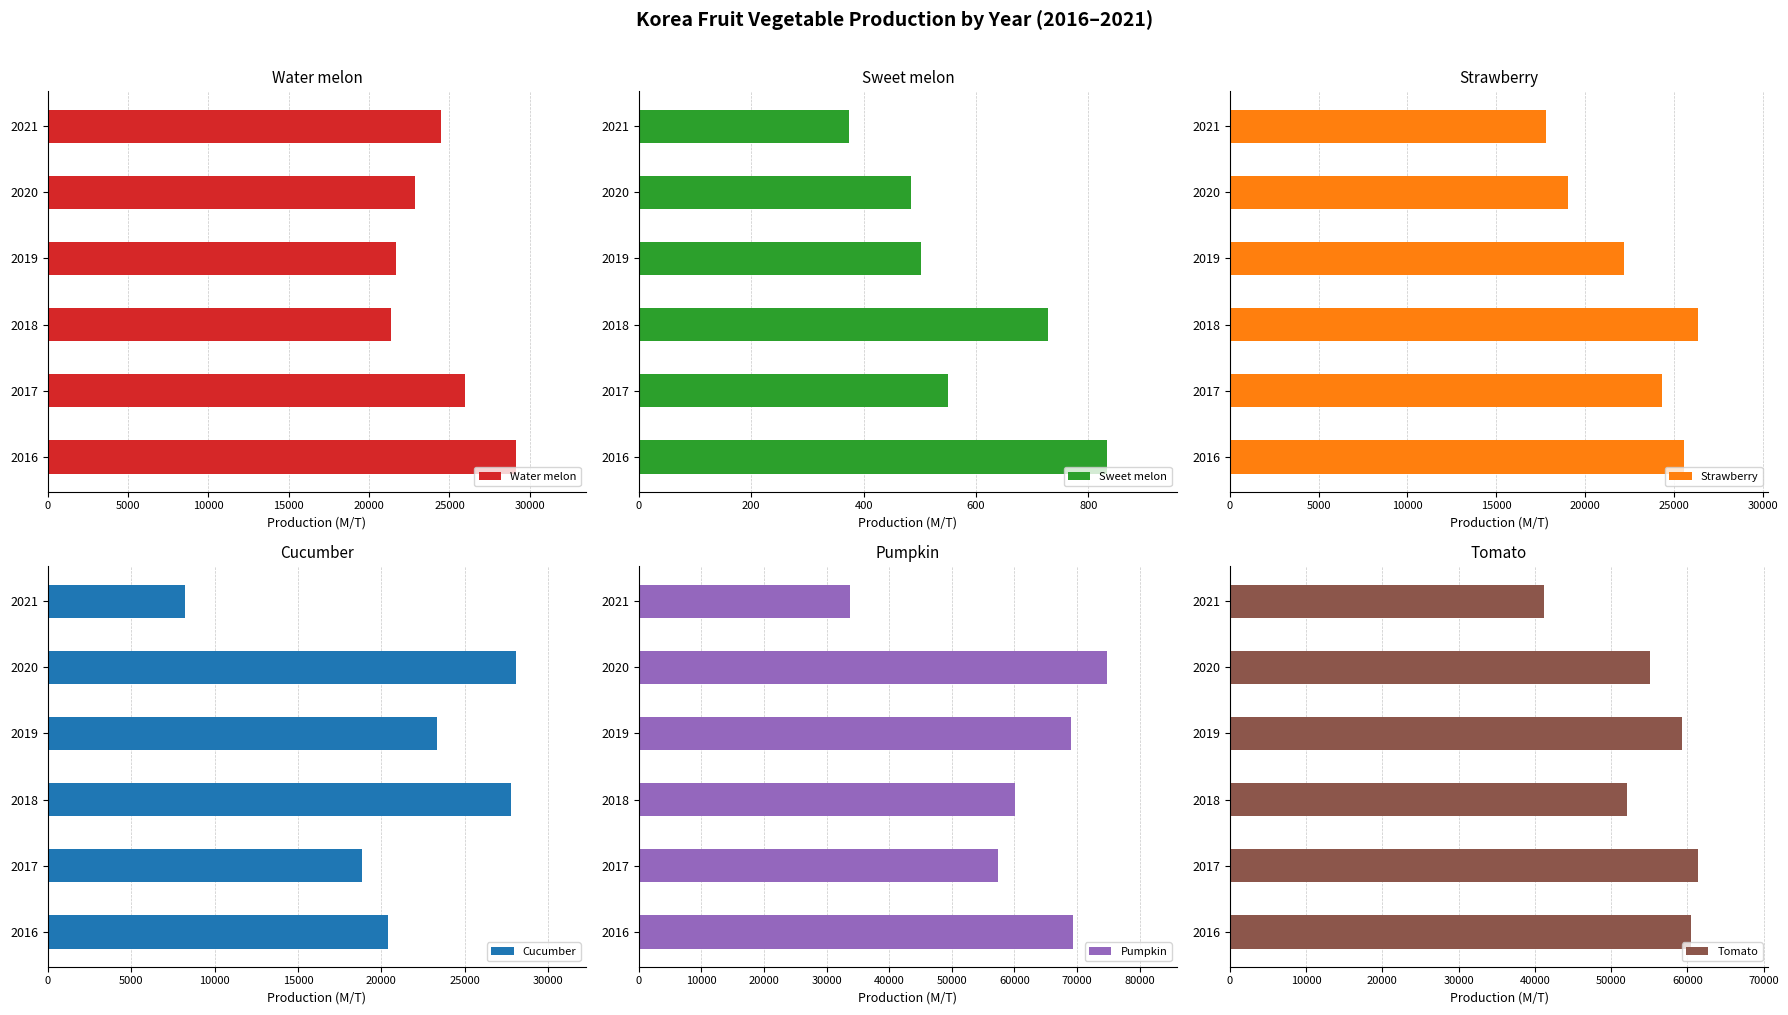

What is the average value of the Cucumber series?

21115